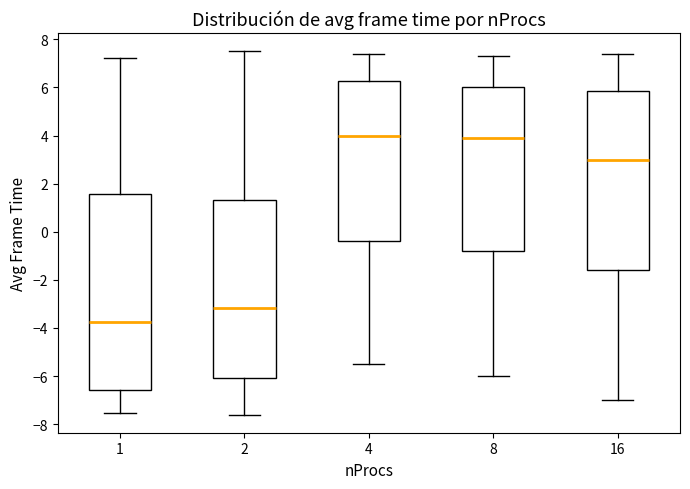

Reading left to right, read every box against the y-axis: the position of its median line, the range the box covers, and the ends of its whiskers. The values are not printed on the chart, so give them approximately, as read against the axis.

1: median -3.8, box -6.6 to 1.6, whiskers -7.6 to 7.2
2: median -3.2, box -6.0 to 1.4, whiskers -7.6 to 7.6
4: median 4.0, box -0.4 to 6.2, whiskers -5.4 to 7.4
8: median 4.0, box -0.8 to 6.0, whiskers -6.0 to 7.4
16: median 3.0, box -1.6 to 5.8, whiskers -7.0 to 7.4